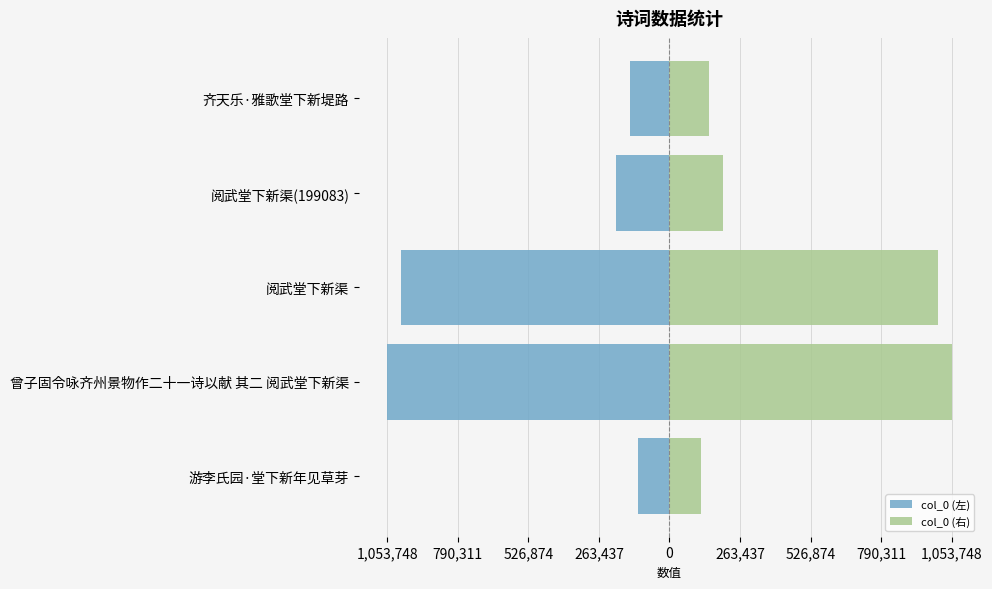

How many groups of bars are there?

5